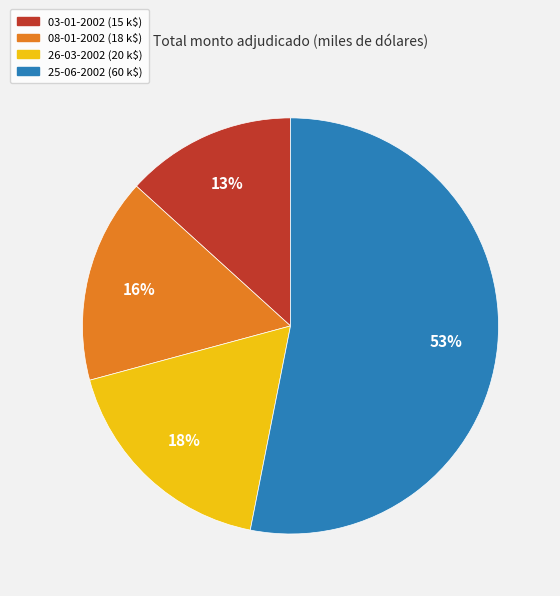

Do 08-01-2002 and 03-01-2002 together represent more than half of the pie?

No